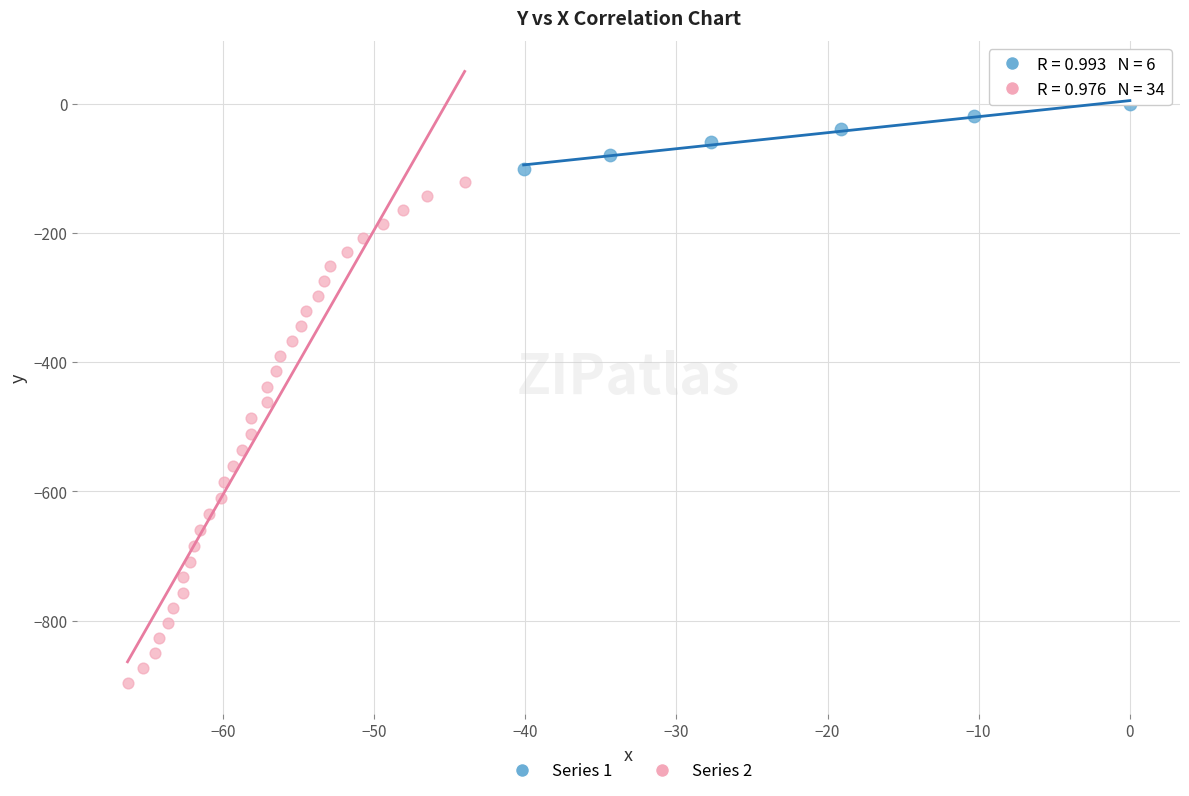

Which series reaches the maximum Y coordinate?

Series 1